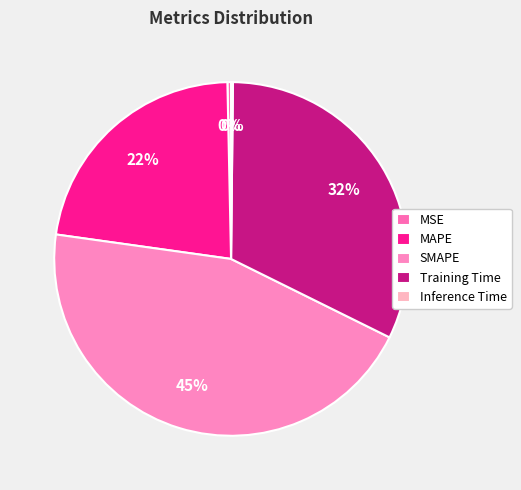

To the nearest percent, what portion does SMAPE represent?

45%